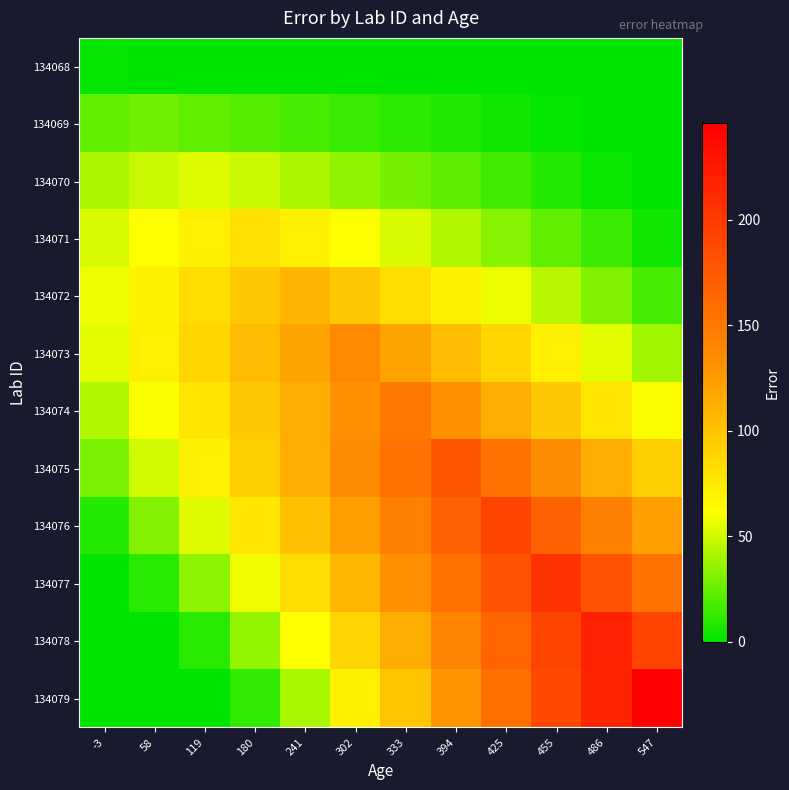

How many categories are shown in the chart?

12